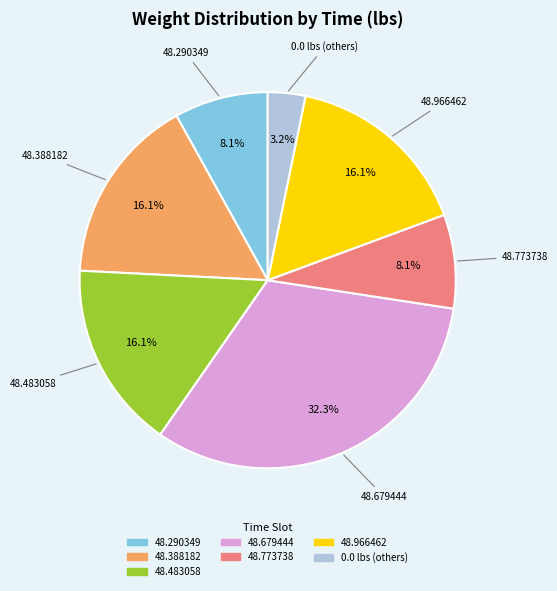

Is there any slice that represents more than half of the pie?

No